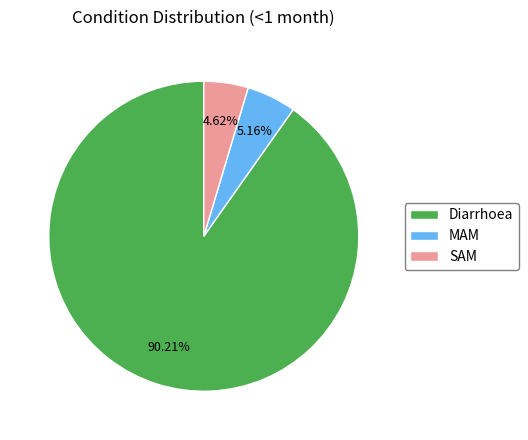

Count the number of slices in the pie.

3